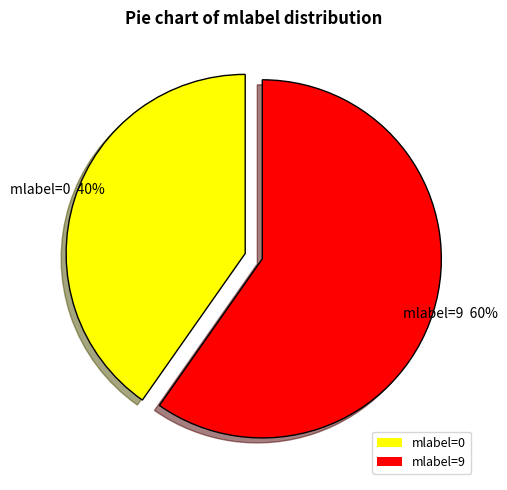

Do mlabel=9 and mlabel=0 together represent more than half of the pie?

Yes